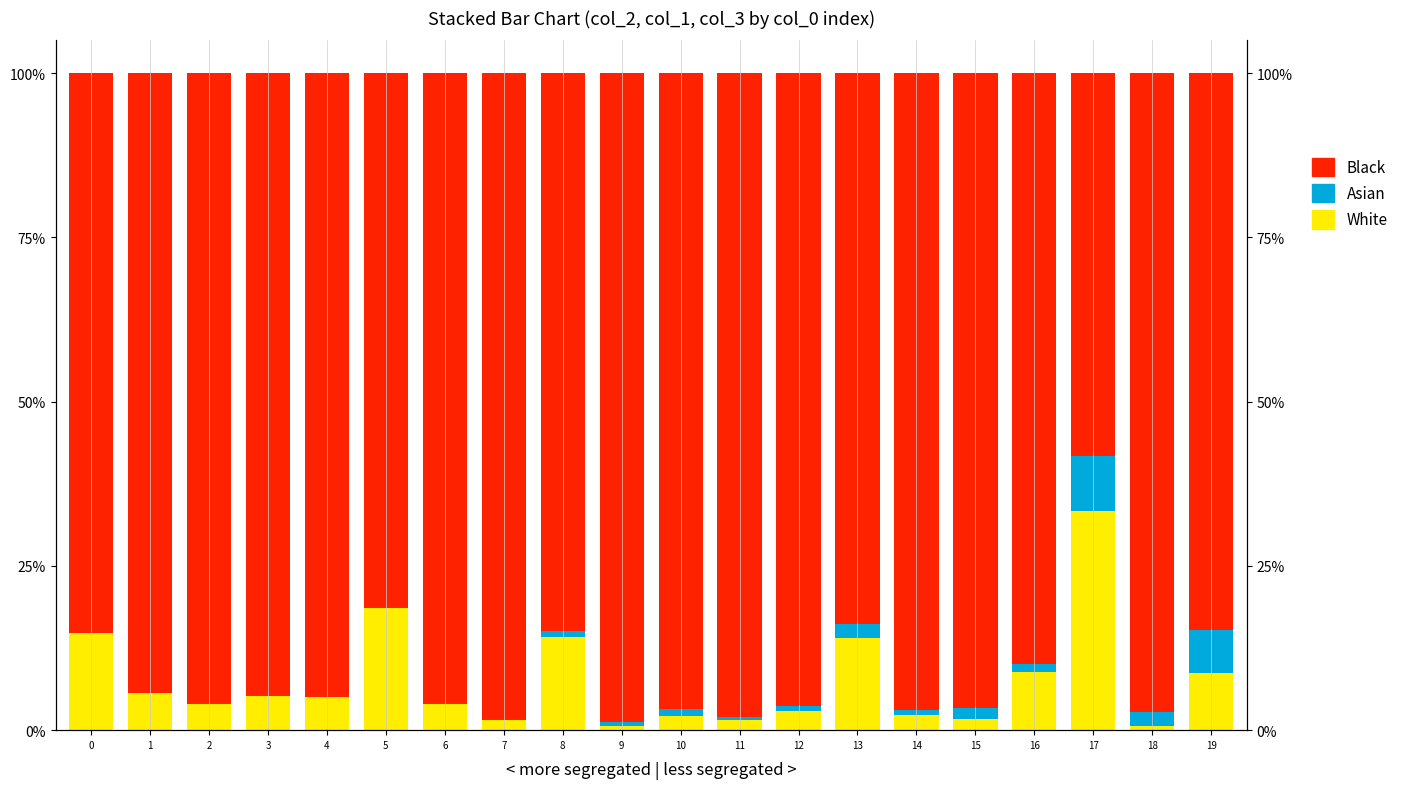

What is the total value across all series at 8?

100.0